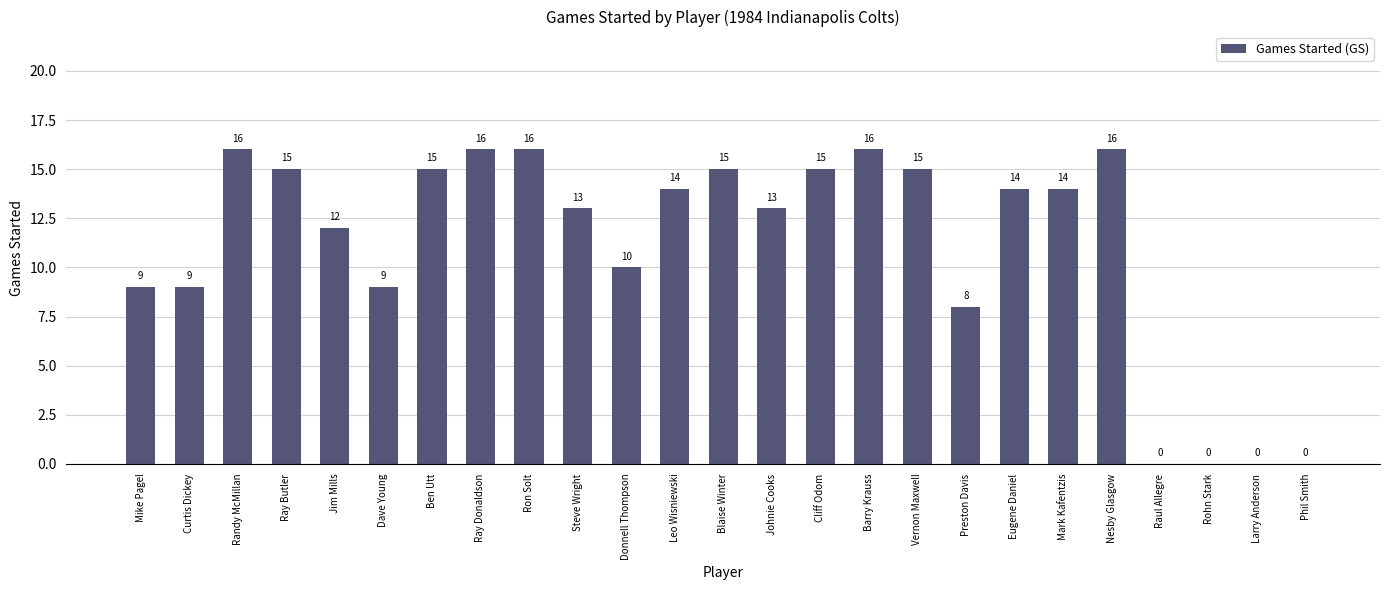

Approximately how many times larger is the value at Cliff Odom compared to Leo Wisniewski?

1.1